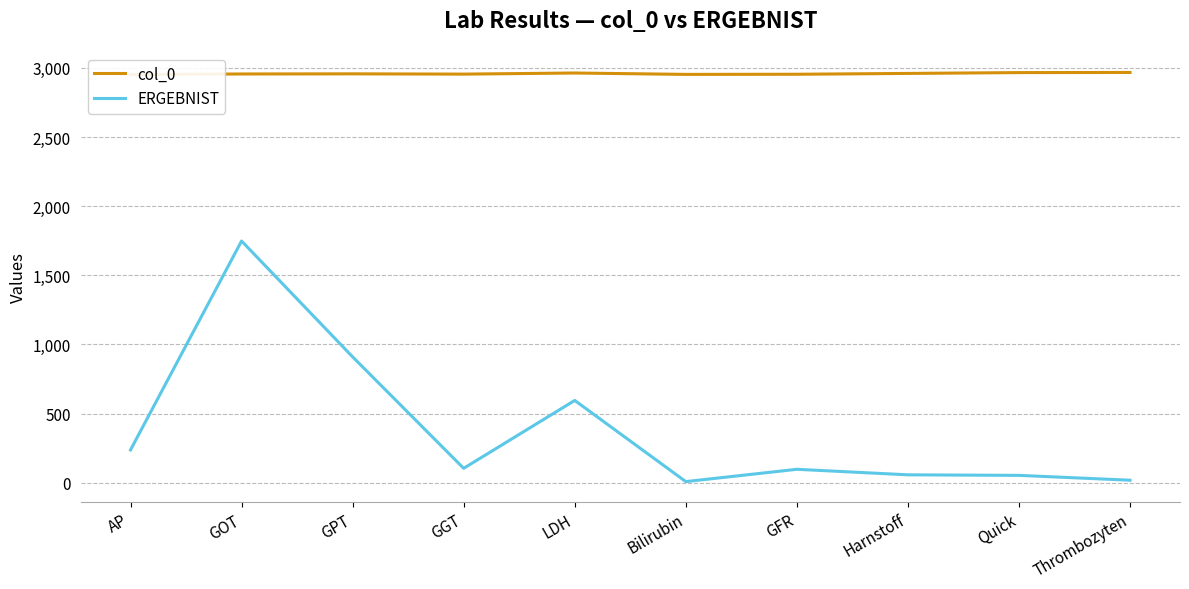

What is the value of the ERGEBNIST point at the 3rd from the left?

910